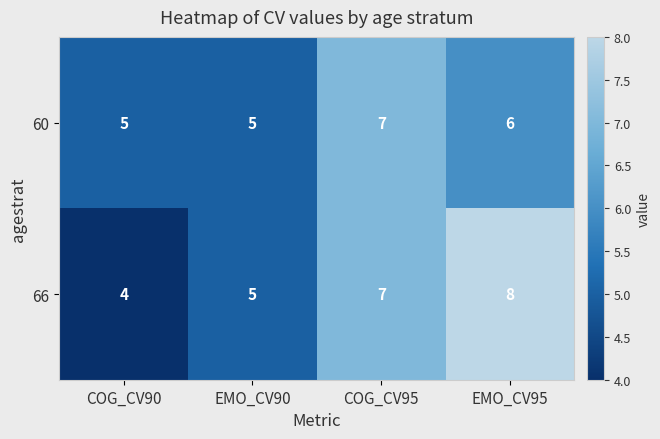

Which series has the widest spread of values?

66